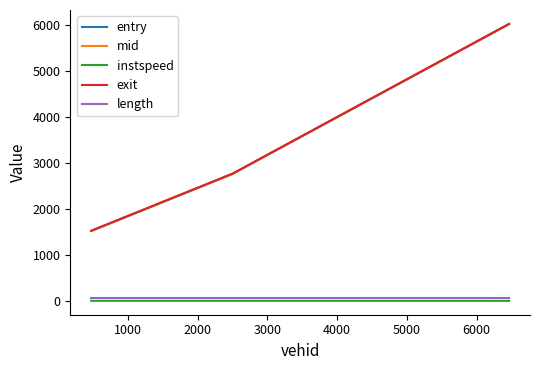

What is the maximum value for mid?

6014.4